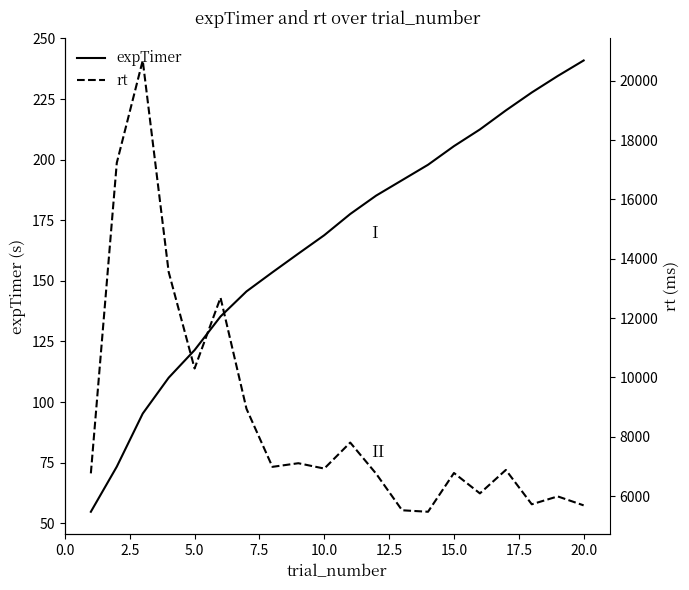

How many data points in expTimer are less than 177?

10